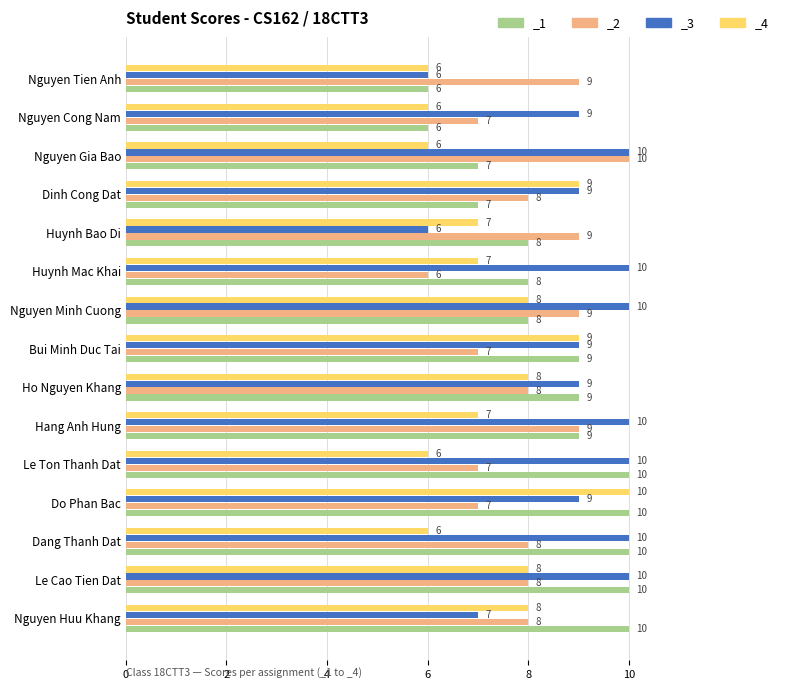

What is the sum of all _2 values?

120